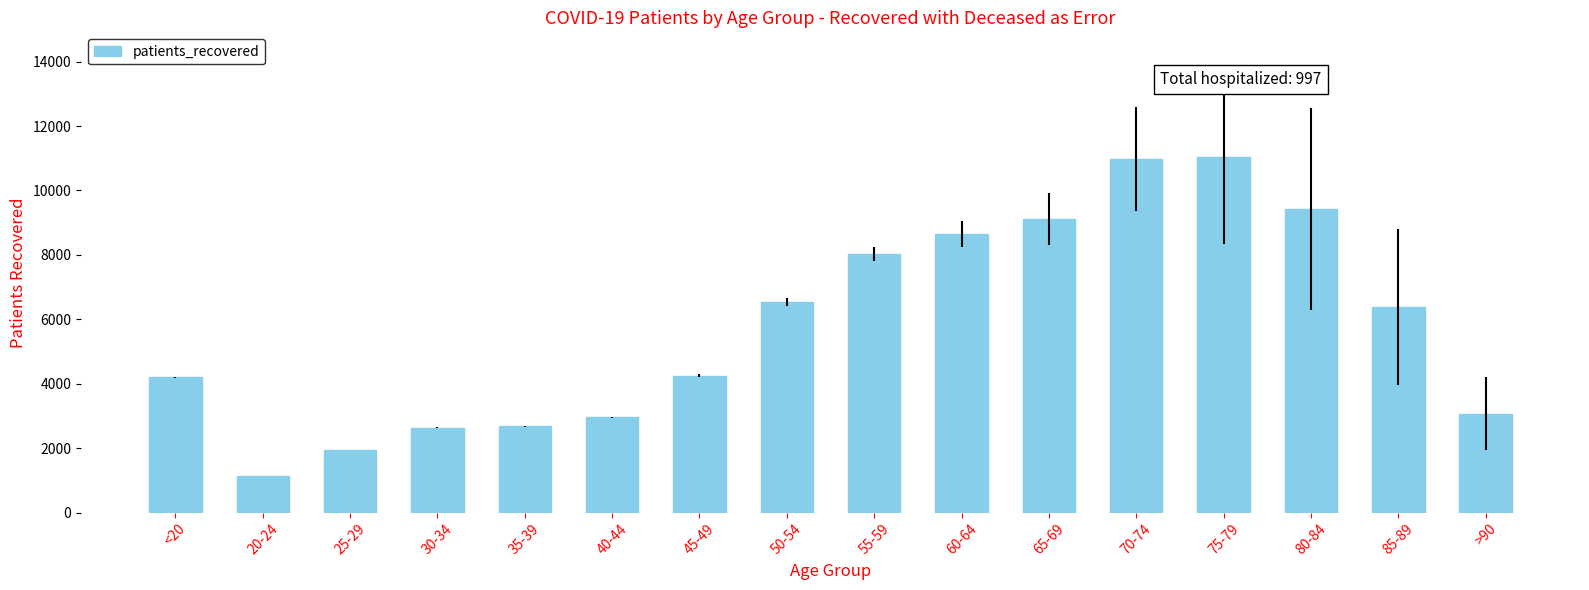

Is it true that the value at 55-59 is 4835?

False